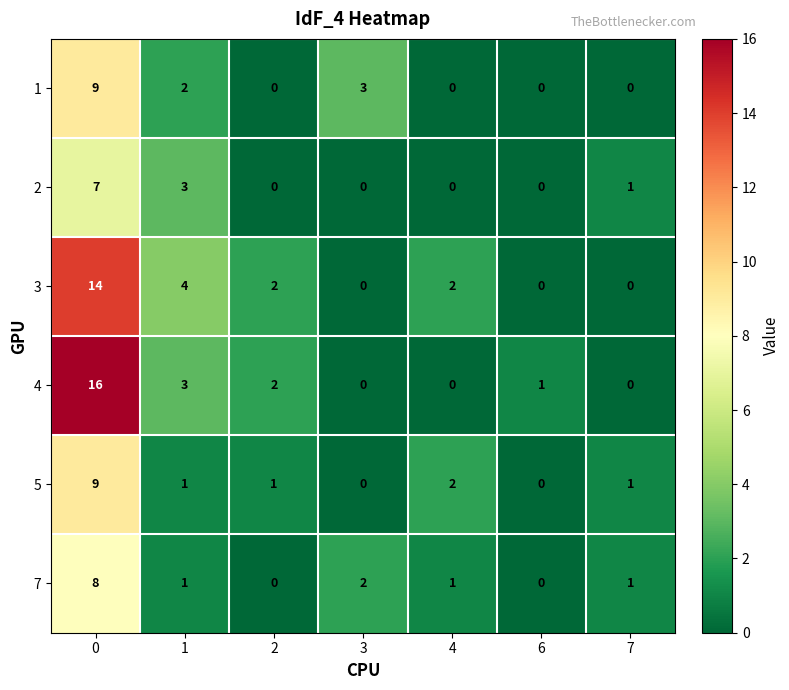

Which series has the widest spread of values?

4